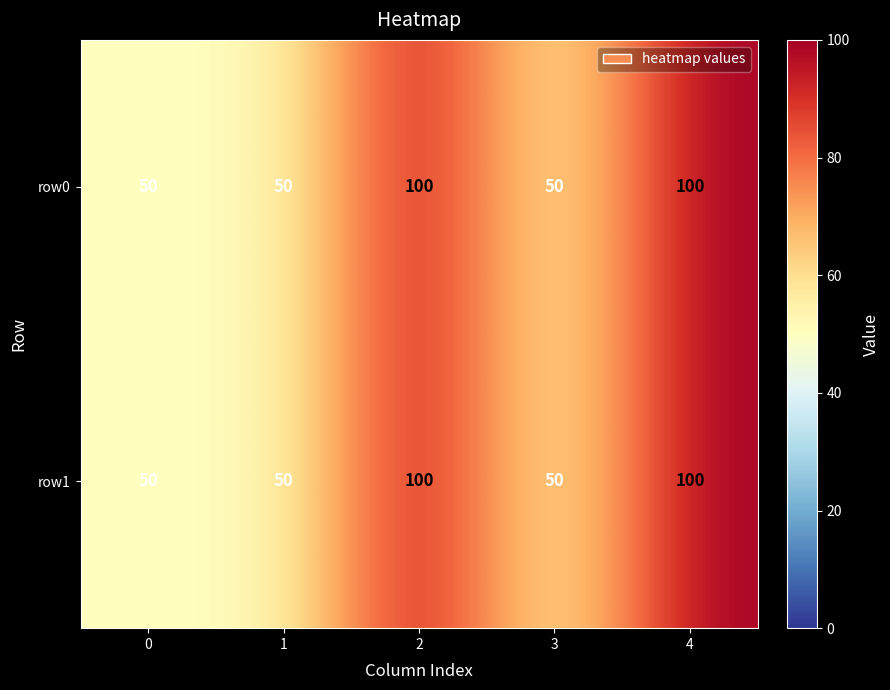

What is the total value across all series at 0?

100